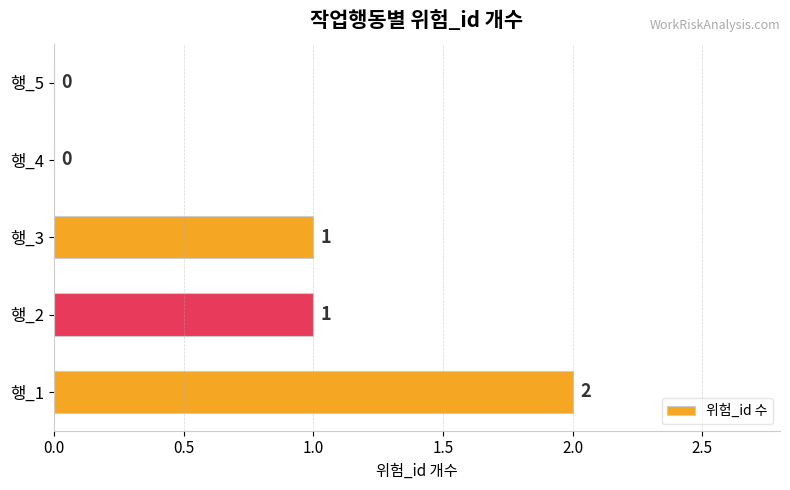

Which category has the highest value across all series?

행_1